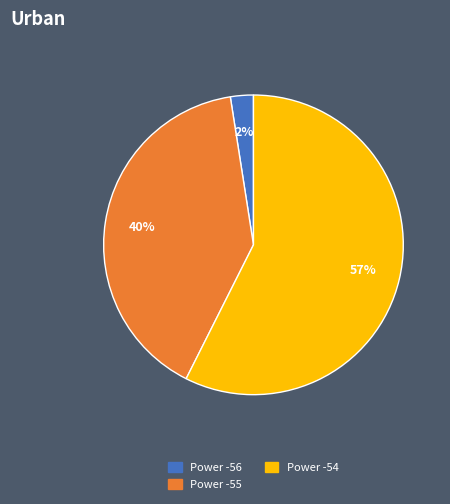

Is the sum of Power -54 and Power -56 greater than half?

Yes